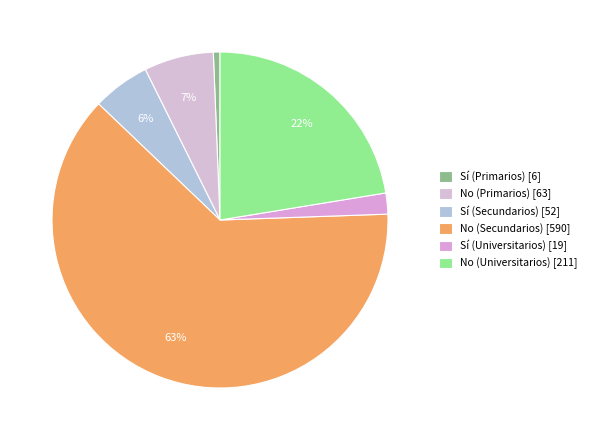

To the nearest percent, what is the average slice percentage?

17%